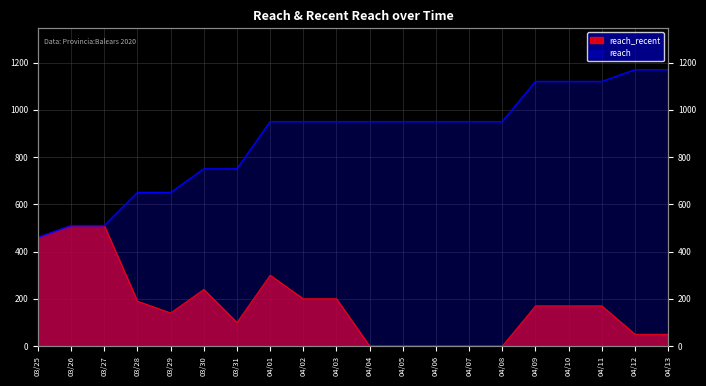

What is the approximate value of reach at 03/31?

750